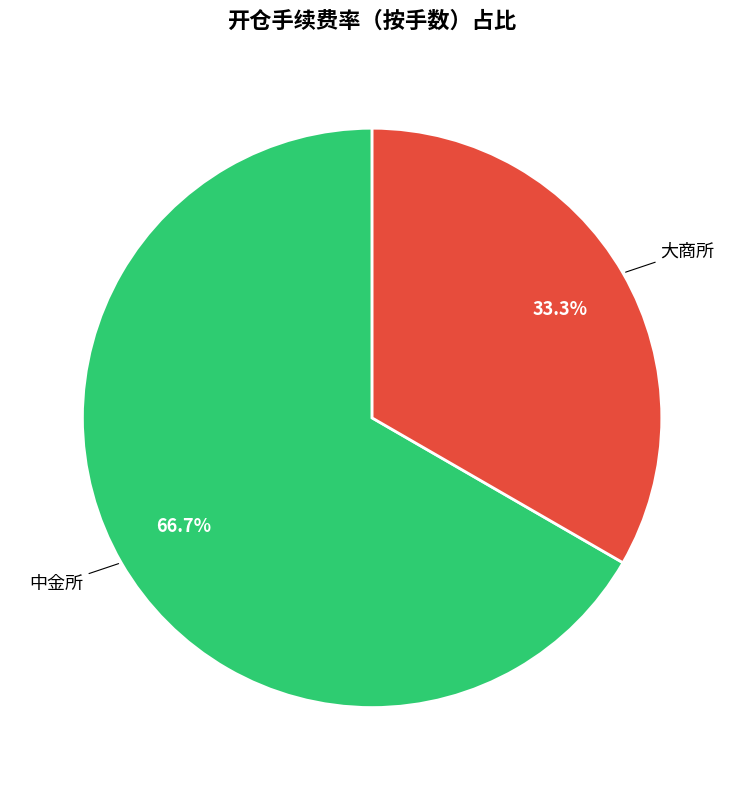

Is there any slice that represents more than half of the pie?

Yes